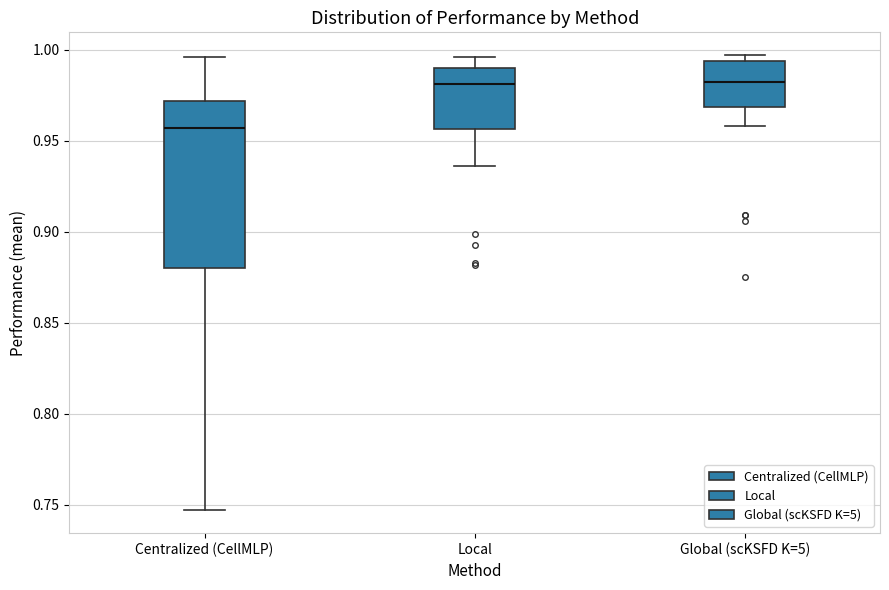

Reading left to right, transcribe this box plot: for each box, give where its median line is, the range the box spans, and where its two whiskers end, as read against the y-axis. The values are not printed on the chart, so give them approximately, as read against the axis.

Centralized (CellMLP): median 0.955, box 0.880 to 0.970, whiskers 0.745 to 0.995
Local: median 0.980, box 0.955 to 0.990, whiskers 0.935 to 0.995
Global (scKSFD K=5): median 0.985, box 0.970 to 0.995, whiskers 0.960 to 0.995 (just above the box's upper edge)